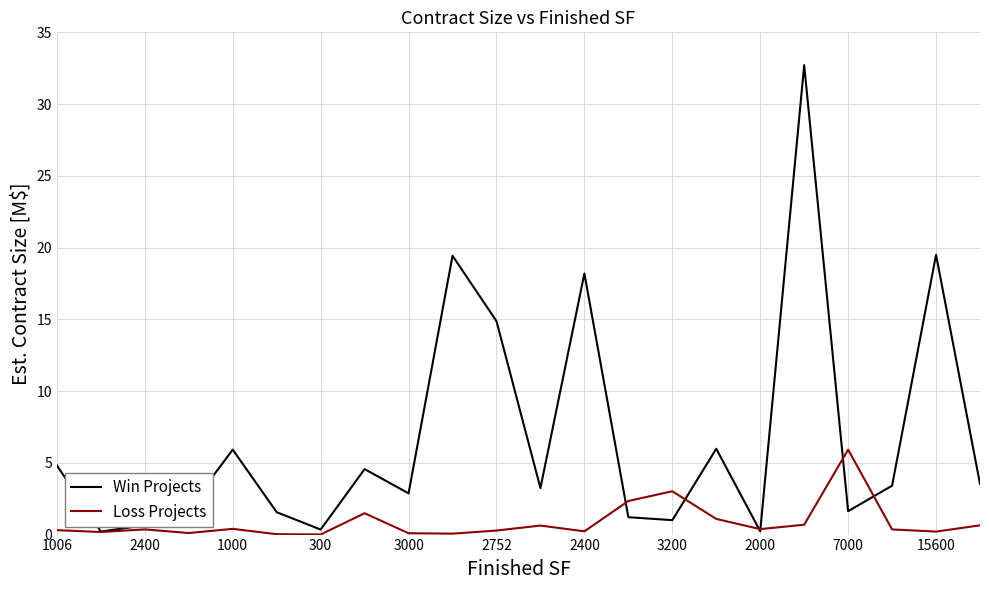

Which series has the largest range (max minus min)?

Win Projects